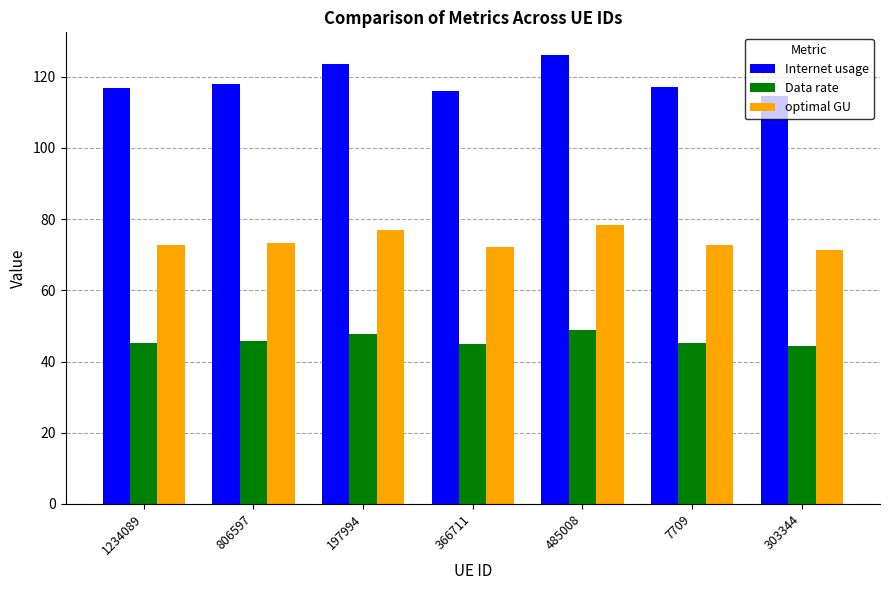

Is the value of Data rate at 7709 greater than the value of Internet usage at 366711?

No